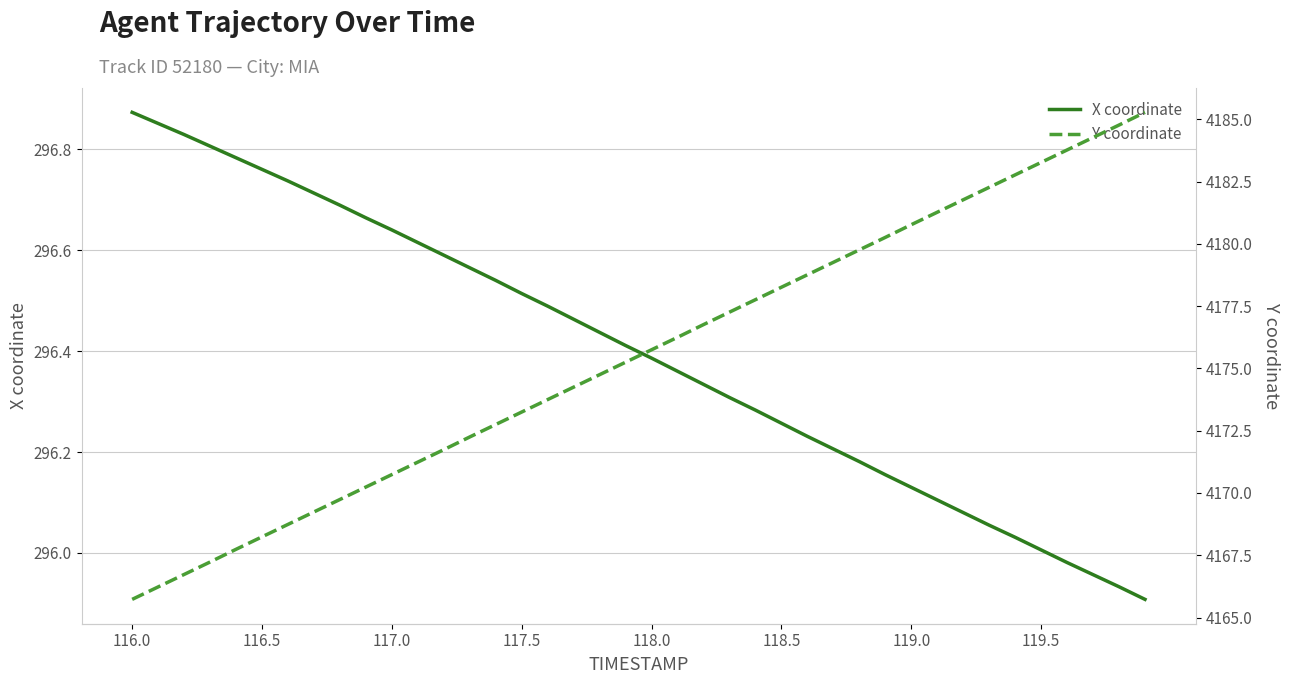

What is the minimum value for X coordinate?

295.9